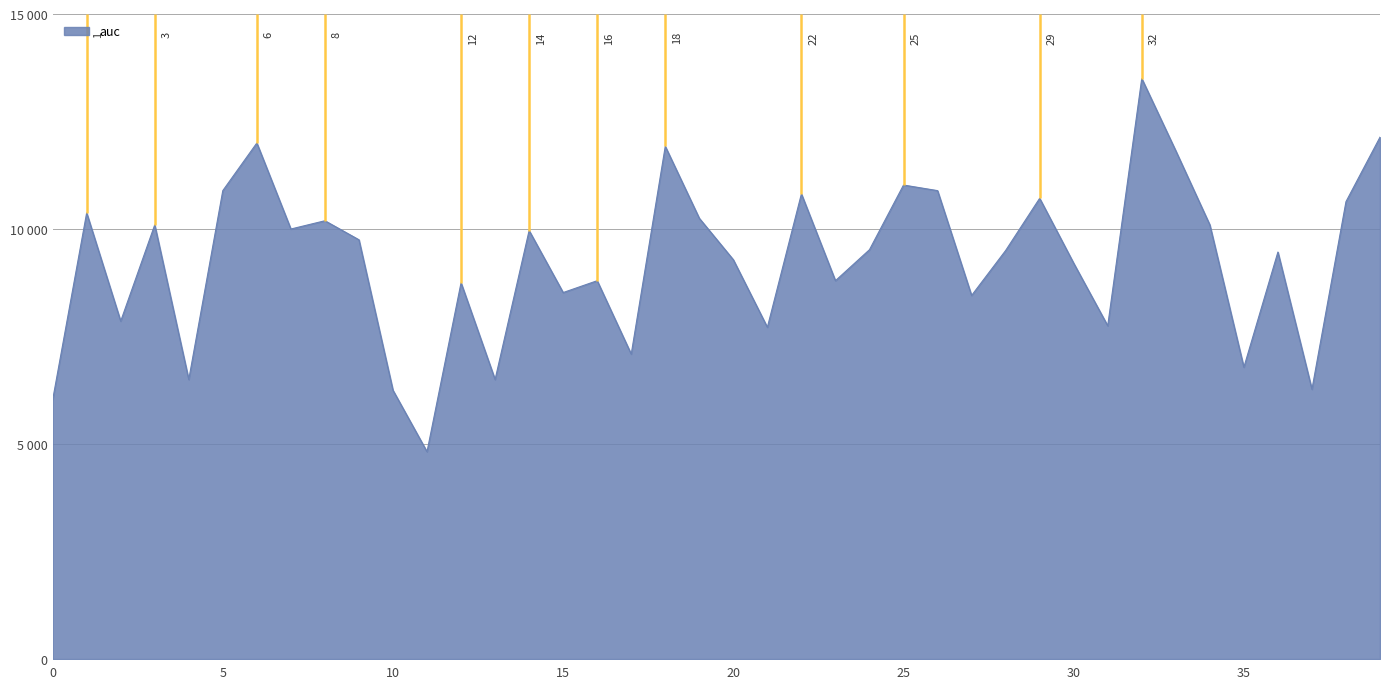

True or false: the data shows 6250.0 at 10.

True